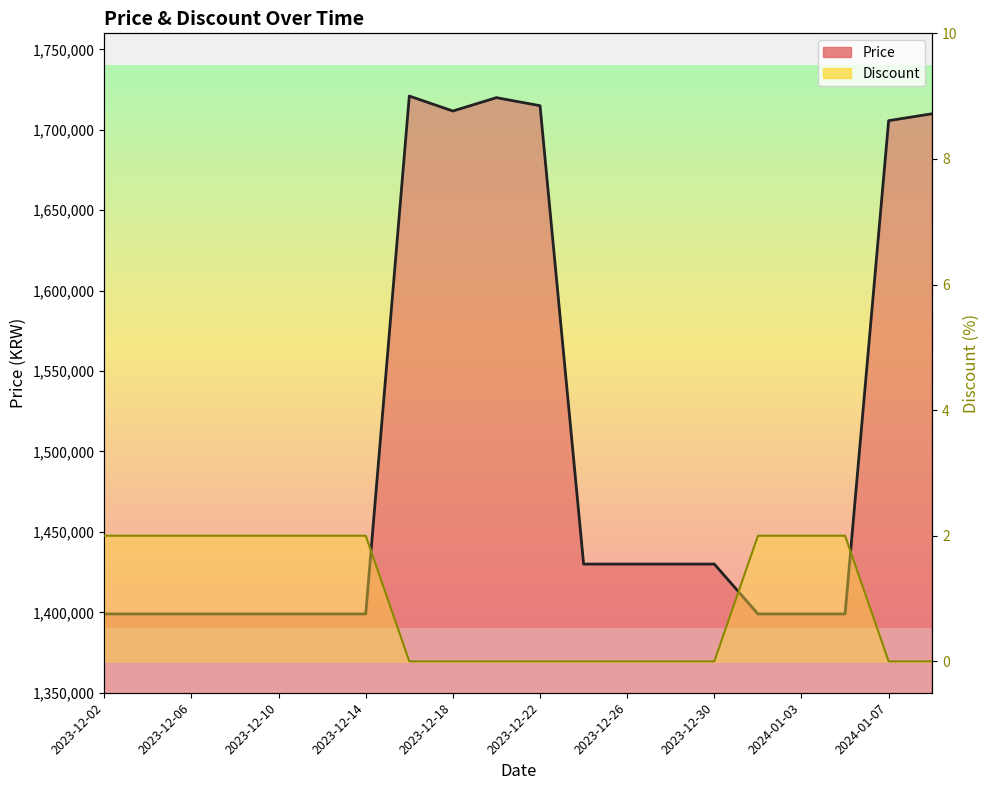

What is the total value across all series at 2024-01-01?

1399002